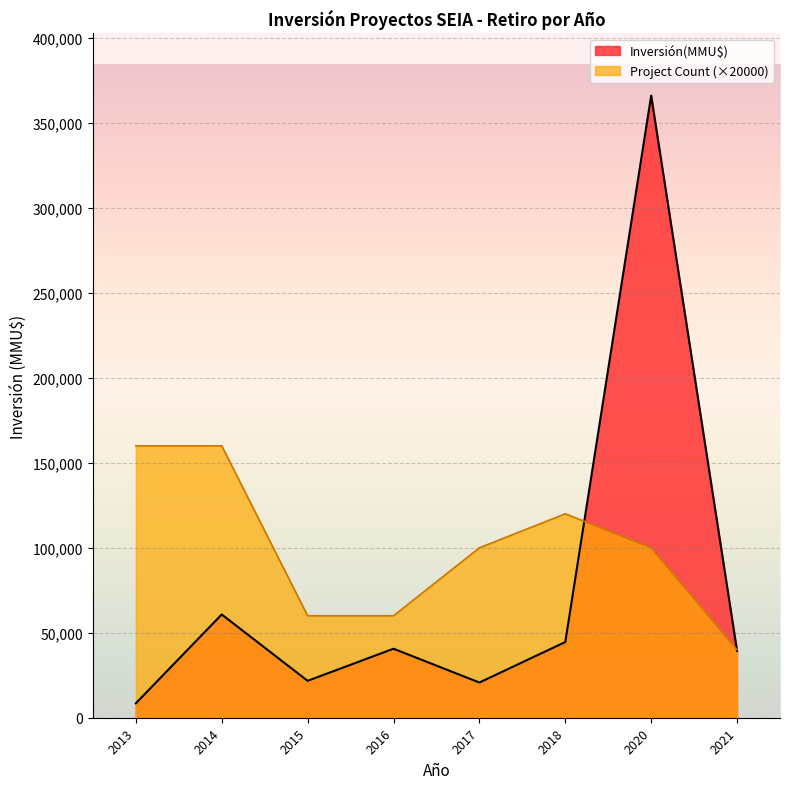

The value of Project Count (×20000) at 2013 is 50334. True or false?

False